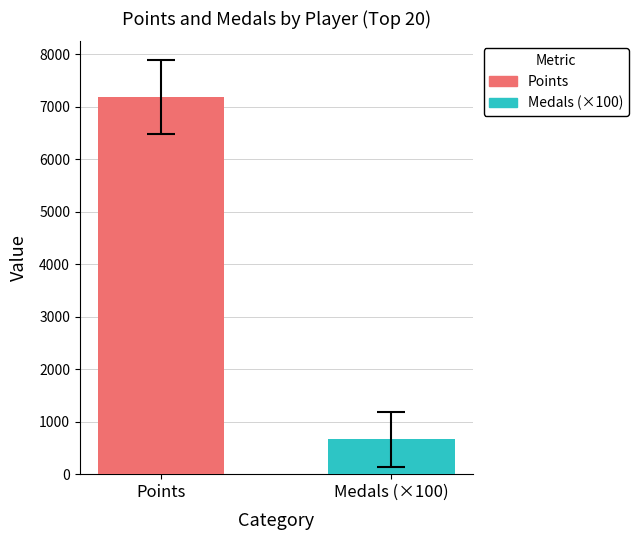

What are all the series names shown in the legend?

Points, Medals (×100)